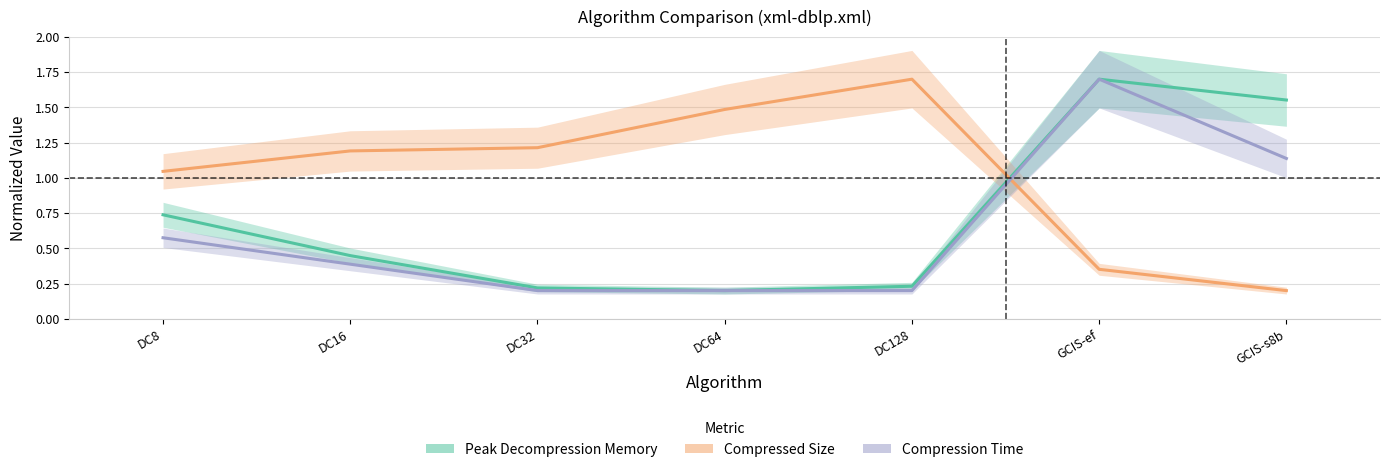

What is the value of the Compressed Size point at the 4th from the left?

1.5